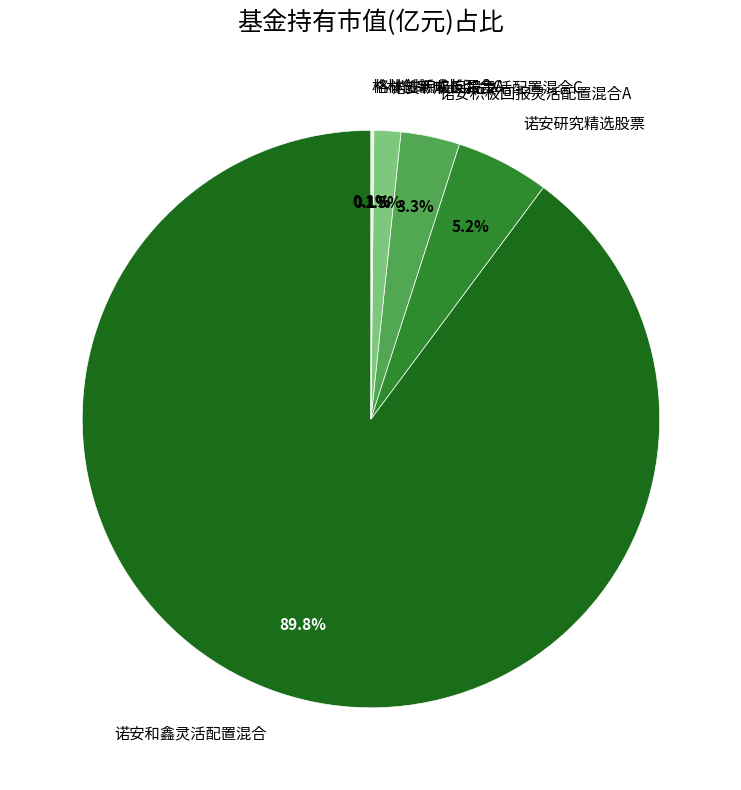

Is there any slice that represents more than half of the pie?

Yes